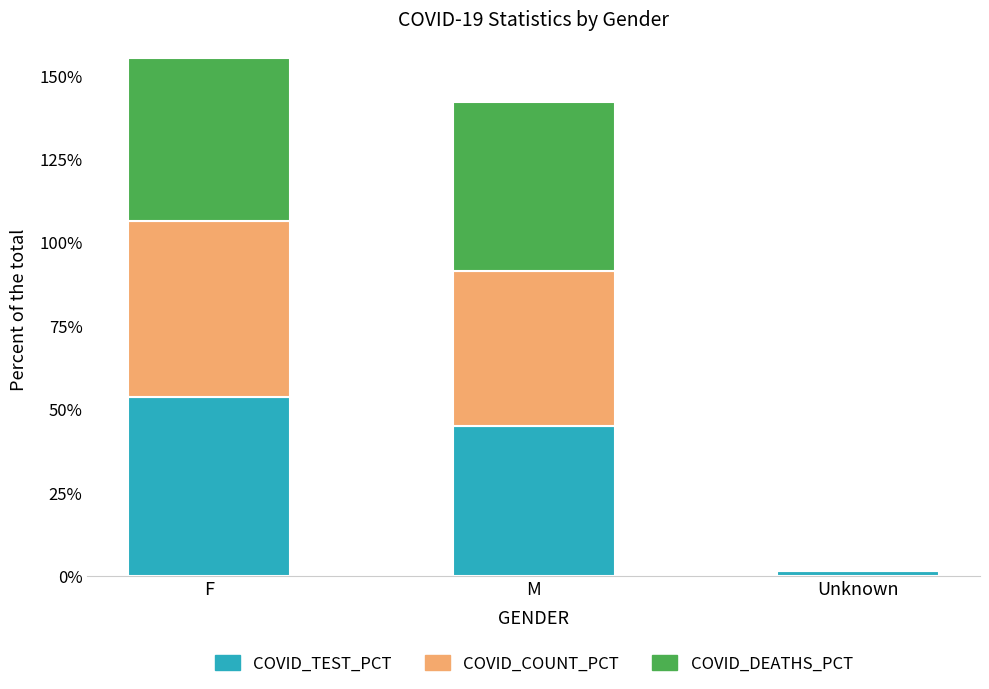

Does the chart contain stacked bars?

Yes